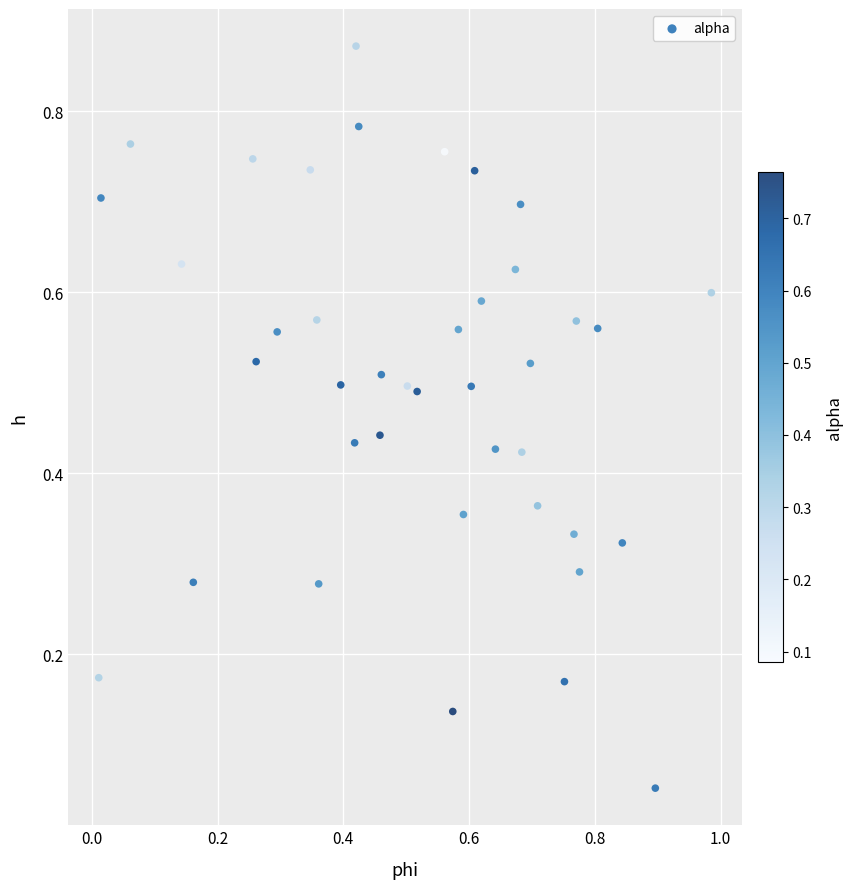

What is the range of X values (max minus min)?

1.0